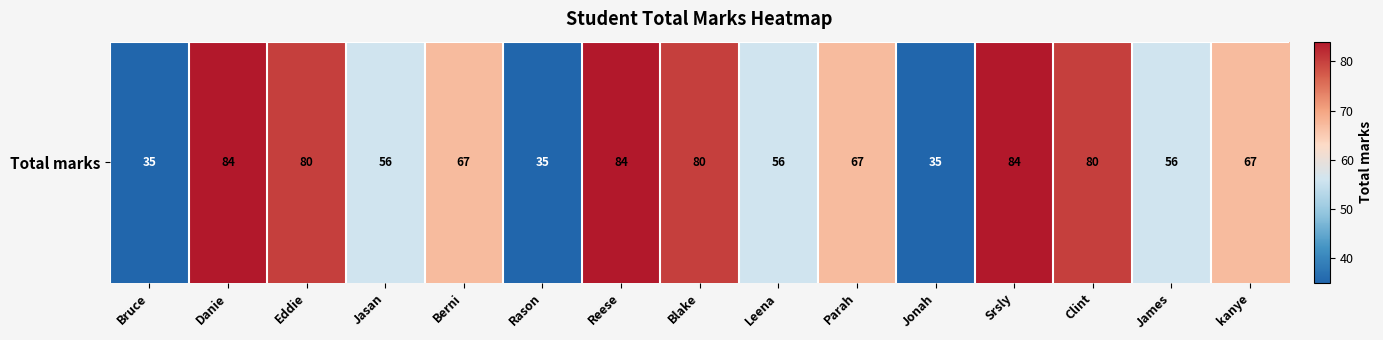

What is the sum of all values?

966